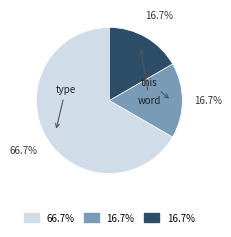

What portion of the pie excludes type?

33.3%